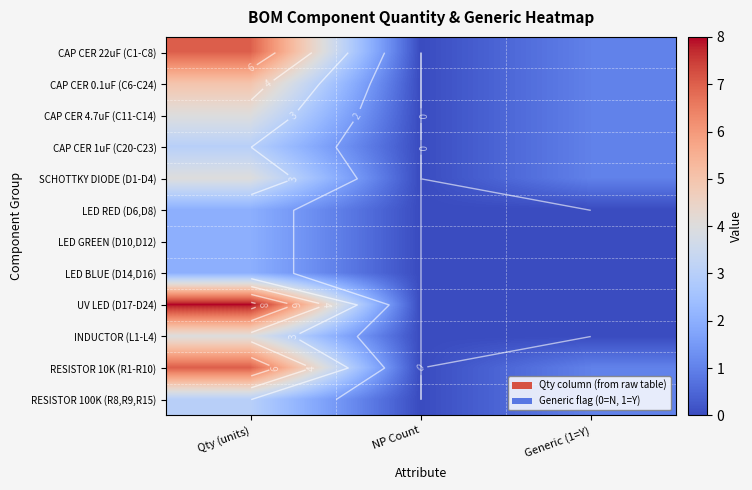

Which series changed the most between Qty (units) and NP Count?

UV LED (D17-D24)